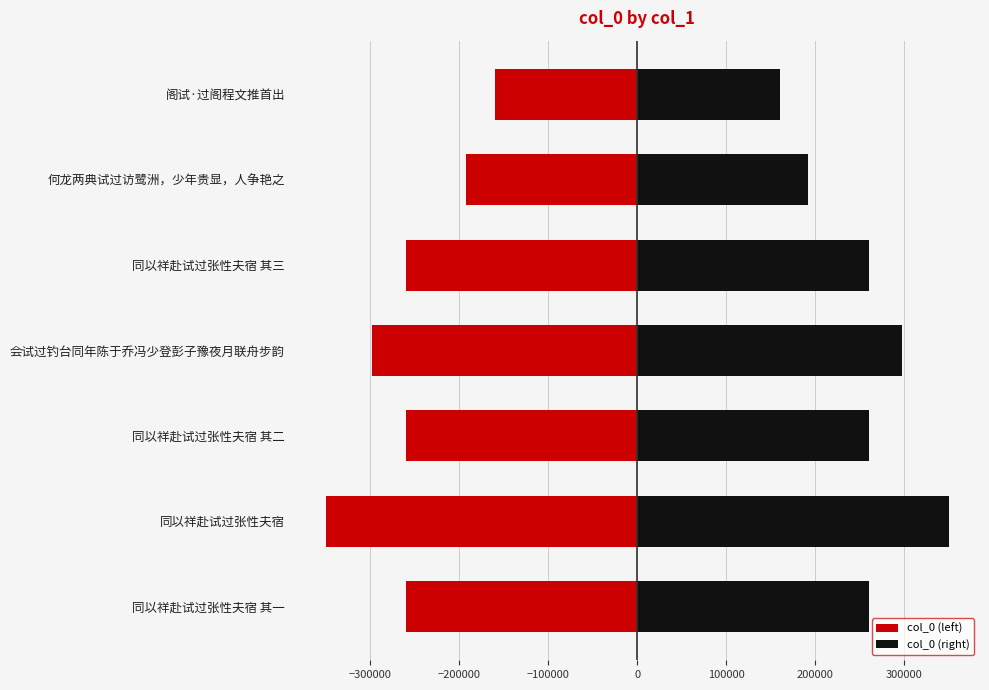

How many bars are there in total?

14